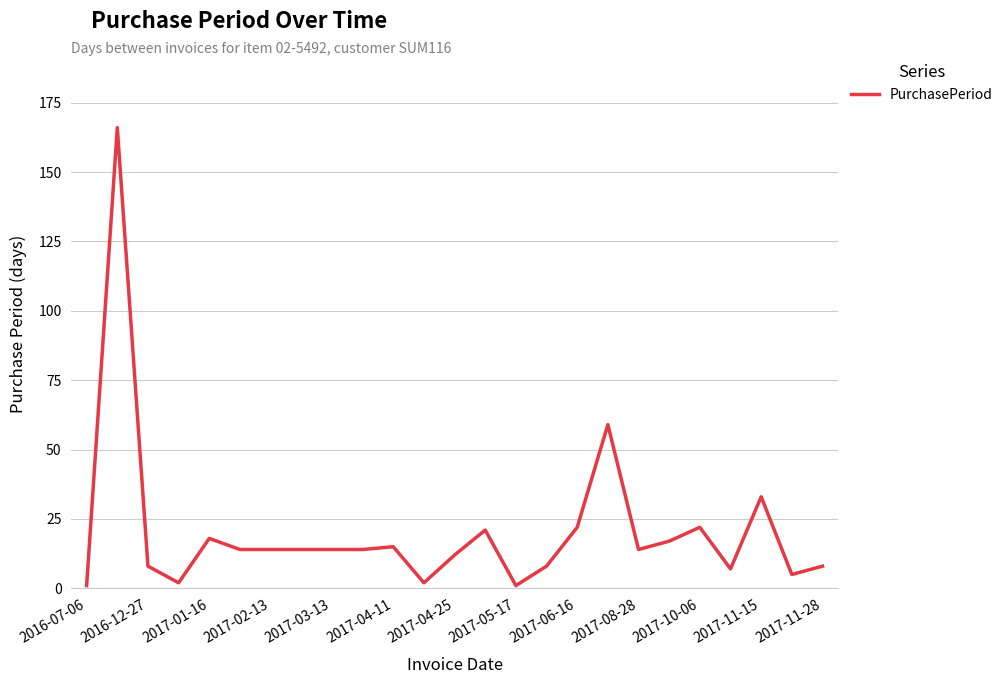

Reading left to right, list all the values displayed in this chart.

1	166	8	2	18	14	14	14	14	14	15	2	12	21	1	8	22	59	14	17	22	7	33	5	8